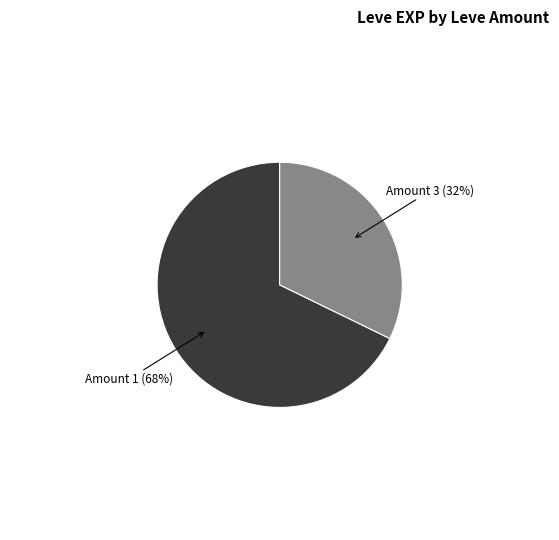

To the nearest percent, what is the average slice percentage?

50%